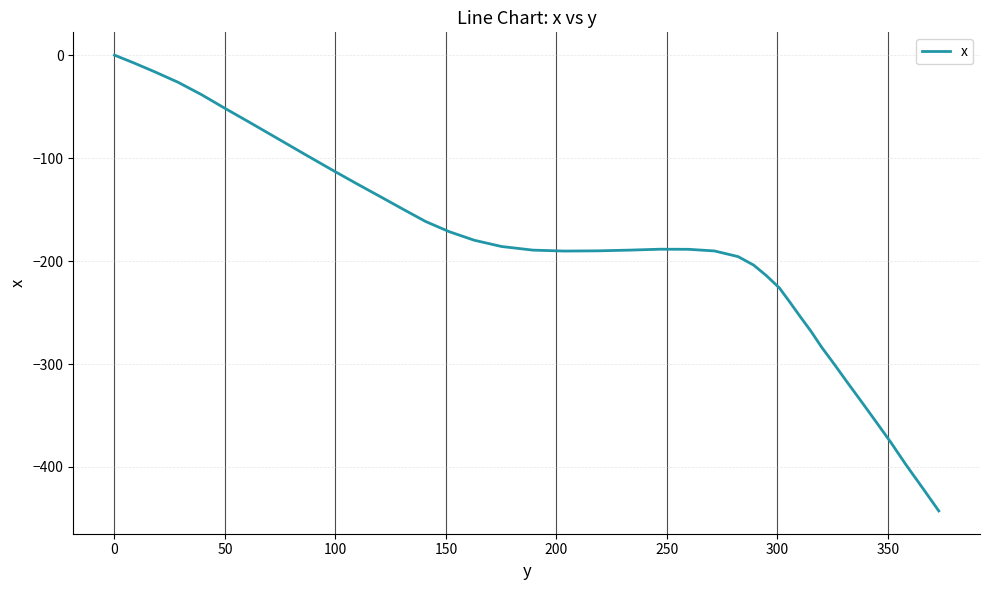

What is the difference between the maximum and minimum values?

442.7